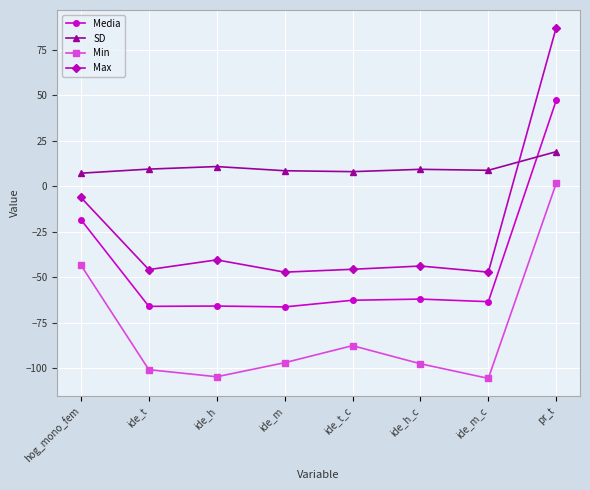

What position from the right is ide_h_c?

3